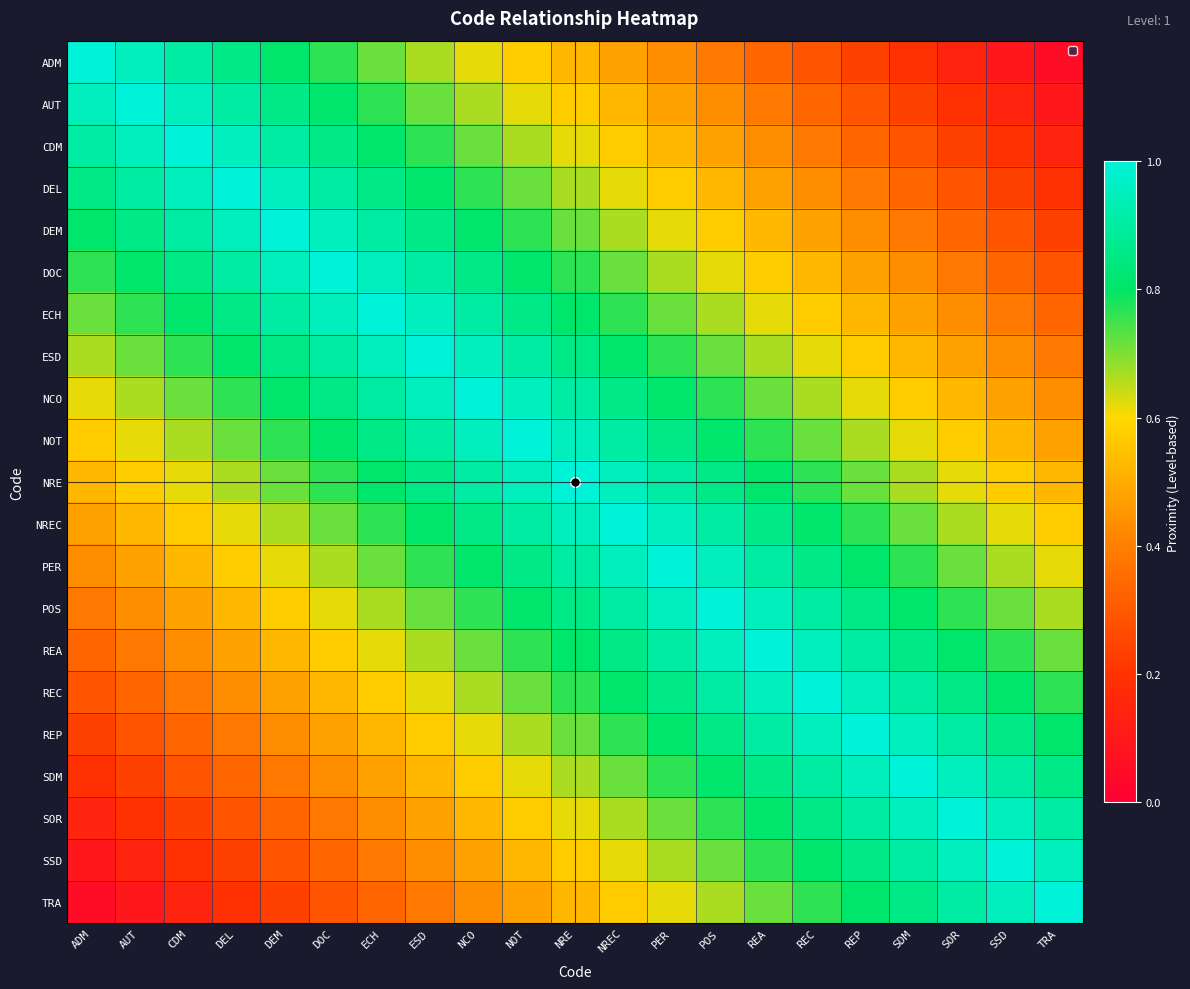

Reading left to right, transcribe all the data shown in this chart.

ADM: ADM=1.0	AUT=1.0	CDM=0.9	DEL=0.9	DEM=0.8	DOC=0.8	ECH=0.7	ESD=0.7	NCO=0.6	NOT=0.6	NRE=0.5	NREC=0.5	PER=0.4	POS=0.4	REA=0.3	REC=0.3	REP=0.2	SDM=0.2	SOR=0.1	SSD=0.1	TRA=0.1
AUT: ADM=1.0	AUT=1.0	CDM=1.0	DEL=0.9	DEM=0.9	DOC=0.8	ECH=0.8	ESD=0.7	NCO=0.7	NOT=0.6	NRE=0.6	NREC=0.5	PER=0.5	POS=0.4	REA=0.4	REC=0.3	REP=0.3	SDM=0.2	SOR=0.2	SSD=0.1	TRA=0.1
CDM: ADM=0.9	AUT=1.0	CDM=1.0	DEL=1.0	DEM=0.9	DOC=0.9	ECH=0.8	ESD=0.8	NCO=0.7	NOT=0.7	NRE=0.6	NREC=0.6	PER=0.5	POS=0.5	REA=0.4	REC=0.4	REP=0.3	SDM=0.3	SOR=0.2	SSD=0.2	TRA=0.1
DEL: ADM=0.9	AUT=0.9	CDM=1.0	DEL=1.0	DEM=1.0	DOC=0.9	ECH=0.9	ESD=0.8	NCO=0.8	NOT=0.7	NRE=0.7	NREC=0.6	PER=0.6	POS=0.5	REA=0.5	REC=0.4	REP=0.4	SDM=0.3	SOR=0.3	SSD=0.2	TRA=0.2
DEM: ADM=0.8	AUT=0.9	CDM=0.9	DEL=1.0	DEM=1.0	DOC=1.0	ECH=0.9	ESD=0.9	NCO=0.8	NOT=0.8	NRE=0.7	NREC=0.7	PER=0.6	POS=0.6	REA=0.5	REC=0.5	REP=0.4	SDM=0.4	SOR=0.3	SSD=0.3	TRA=0.2
DOC: ADM=0.8	AUT=0.8	CDM=0.9	DEL=0.9	DEM=1.0	DOC=1.0	ECH=1.0	ESD=0.9	NCO=0.9	NOT=0.8	NRE=0.8	NREC=0.7	PER=0.7	POS=0.6	REA=0.6	REC=0.5	REP=0.5	SDM=0.4	SOR=0.4	SSD=0.3	TRA=0.3
ECH: ADM=0.7	AUT=0.8	CDM=0.8	DEL=0.9	DEM=0.9	DOC=1.0	ECH=1.0	ESD=1.0	NCO=0.9	NOT=0.9	NRE=0.8	NREC=0.8	PER=0.7	POS=0.7	REA=0.6	REC=0.6	REP=0.5	SDM=0.5	SOR=0.4	SSD=0.4	TRA=0.3
ESD: ADM=0.7	AUT=0.7	CDM=0.8	DEL=0.8	DEM=0.9	DOC=0.9	ECH=1.0	ESD=1.0	NCO=1.0	NOT=0.9	NRE=0.9	NREC=0.8	PER=0.8	POS=0.7	REA=0.7	REC=0.6	REP=0.6	SDM=0.5	SOR=0.5	SSD=0.4	TRA=0.4
NCO: ADM=0.6	AUT=0.7	CDM=0.7	DEL=0.8	DEM=0.8	DOC=0.9	ECH=0.9	ESD=1.0	NCO=1.0	NOT=1.0	NRE=0.9	NREC=0.9	PER=0.8	POS=0.8	REA=0.7	REC=0.7	REP=0.6	SDM=0.6	SOR=0.5	SSD=0.5	TRA=0.4
NOT: ADM=0.6	AUT=0.6	CDM=0.7	DEL=0.7	DEM=0.8	DOC=0.8	ECH=0.9	ESD=0.9	NCO=1.0	NOT=1.0	NRE=1.0	NREC=0.9	PER=0.9	POS=0.8	REA=0.8	REC=0.7	REP=0.7	SDM=0.6	SOR=0.6	SSD=0.5	TRA=0.5
NRE: ADM=0.5	AUT=0.6	CDM=0.6	DEL=0.7	DEM=0.7	DOC=0.8	ECH=0.8	ESD=0.9	NCO=0.9	NOT=1.0	NRE=1.0	NREC=1.0	PER=0.9	POS=0.9	REA=0.8	REC=0.8	REP=0.7	SDM=0.7	SOR=0.6	SSD=0.6	TRA=0.5
NREC: ADM=0.5	AUT=0.5	CDM=0.6	DEL=0.6	DEM=0.7	DOC=0.7	ECH=0.8	ESD=0.8	NCO=0.9	NOT=0.9	NRE=1.0	NREC=1.0	PER=1.0	POS=0.9	REA=0.9	REC=0.8	REP=0.8	SDM=0.7	SOR=0.7	SSD=0.6	TRA=0.6
PER: ADM=0.4	AUT=0.5	CDM=0.5	DEL=0.6	DEM=0.6	DOC=0.7	ECH=0.7	ESD=0.8	NCO=0.8	NOT=0.9	NRE=0.9	NREC=1.0	PER=1.0	POS=1.0	REA=0.9	REC=0.9	REP=0.8	SDM=0.8	SOR=0.7	SSD=0.7	TRA=0.6
POS: ADM=0.4	AUT=0.4	CDM=0.5	DEL=0.5	DEM=0.6	DOC=0.6	ECH=0.7	ESD=0.7	NCO=0.8	NOT=0.8	NRE=0.9	NREC=0.9	PER=1.0	POS=1.0	REA=1.0	REC=0.9	REP=0.9	SDM=0.8	SOR=0.8	SSD=0.7	TRA=0.7
REA: ADM=0.3	AUT=0.4	CDM=0.4	DEL=0.5	DEM=0.5	DOC=0.6	ECH=0.6	ESD=0.7	NCO=0.7	NOT=0.8	NRE=0.8	NREC=0.9	PER=0.9	POS=1.0	REA=1.0	REC=1.0	REP=0.9	SDM=0.9	SOR=0.8	SSD=0.8	TRA=0.7
REC: ADM=0.3	AUT=0.3	CDM=0.4	DEL=0.4	DEM=0.5	DOC=0.5	ECH=0.6	ESD=0.6	NCO=0.7	NOT=0.7	NRE=0.8	NREC=0.8	PER=0.9	POS=0.9	REA=1.0	REC=1.0	REP=1.0	SDM=0.9	SOR=0.9	SSD=0.8	TRA=0.8
REP: ADM=0.2	AUT=0.3	CDM=0.3	DEL=0.4	DEM=0.4	DOC=0.5	ECH=0.5	ESD=0.6	NCO=0.6	NOT=0.7	NRE=0.7	NREC=0.8	PER=0.8	POS=0.9	REA=0.9	REC=1.0	REP=1.0	SDM=1.0	SOR=0.9	SSD=0.9	TRA=0.8
SDM: ADM=0.2	AUT=0.2	CDM=0.3	DEL=0.3	DEM=0.4	DOC=0.4	ECH=0.5	ESD=0.5	NCO=0.6	NOT=0.6	NRE=0.7	NREC=0.7	PER=0.8	POS=0.8	REA=0.9	REC=0.9	REP=1.0	SDM=1.0	SOR=1.0	SSD=0.9	TRA=0.9
SOR: ADM=0.1	AUT=0.2	CDM=0.2	DEL=0.3	DEM=0.3	DOC=0.4	ECH=0.4	ESD=0.5	NCO=0.5	NOT=0.6	NRE=0.6	NREC=0.7	PER=0.7	POS=0.8	REA=0.8	REC=0.9	REP=0.9	SDM=1.0	SOR=1.0	SSD=1.0	TRA=0.9
SSD: ADM=0.1	AUT=0.1	CDM=0.2	DEL=0.2	DEM=0.3	DOC=0.3	ECH=0.4	ESD=0.4	NCO=0.5	NOT=0.5	NRE=0.6	NREC=0.6	PER=0.7	POS=0.7	REA=0.8	REC=0.8	REP=0.9	SDM=0.9	SOR=1.0	SSD=1.0	TRA=1.0
TRA: ADM=0.1	AUT=0.1	CDM=0.1	DEL=0.2	DEM=0.2	DOC=0.3	ECH=0.3	ESD=0.4	NCO=0.4	NOT=0.5	NRE=0.5	NREC=0.6	PER=0.6	POS=0.7	REA=0.7	REC=0.8	REP=0.8	SDM=0.9	SOR=0.9	SSD=1.0	TRA=1.0